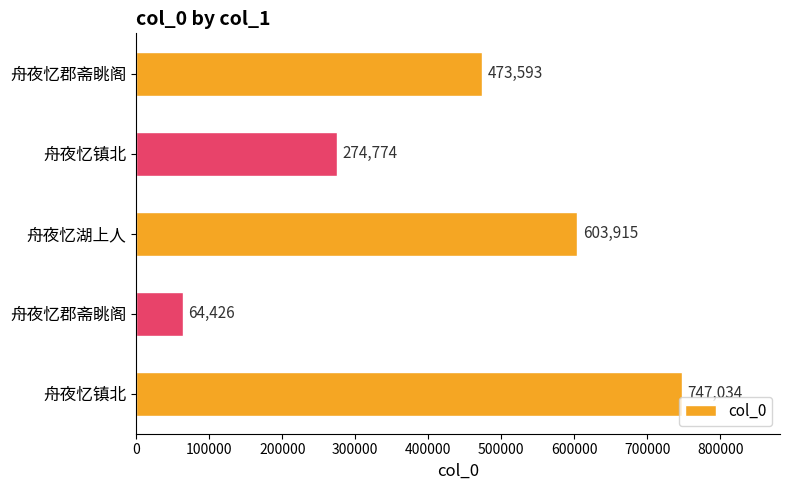

How many bars are there in total?

5